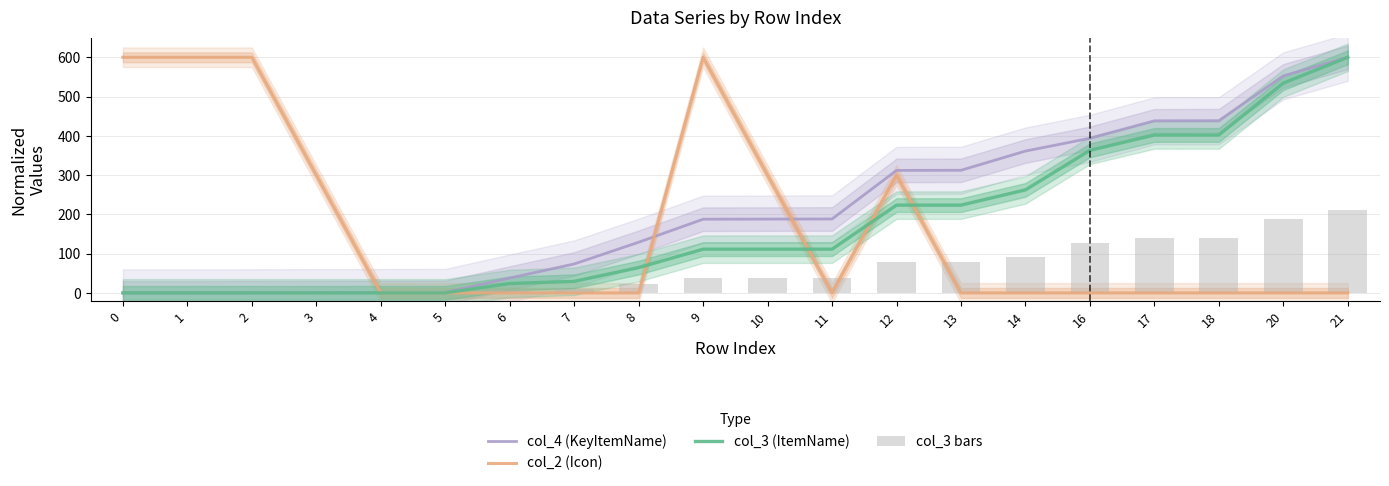

How many groups of bars are there?

20